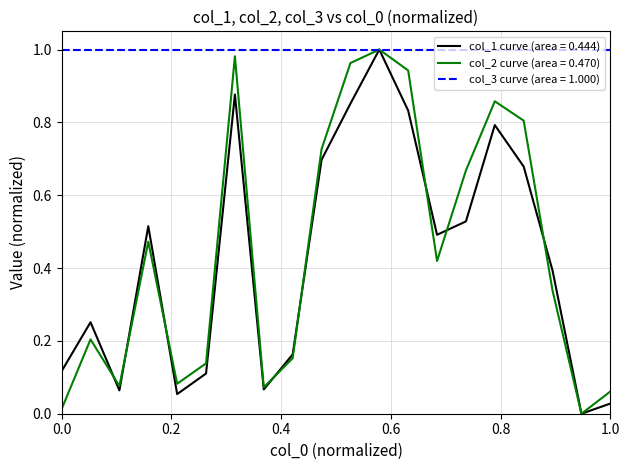

Which series has the largest total across all categories?

col_3 curve (area = 1.000)